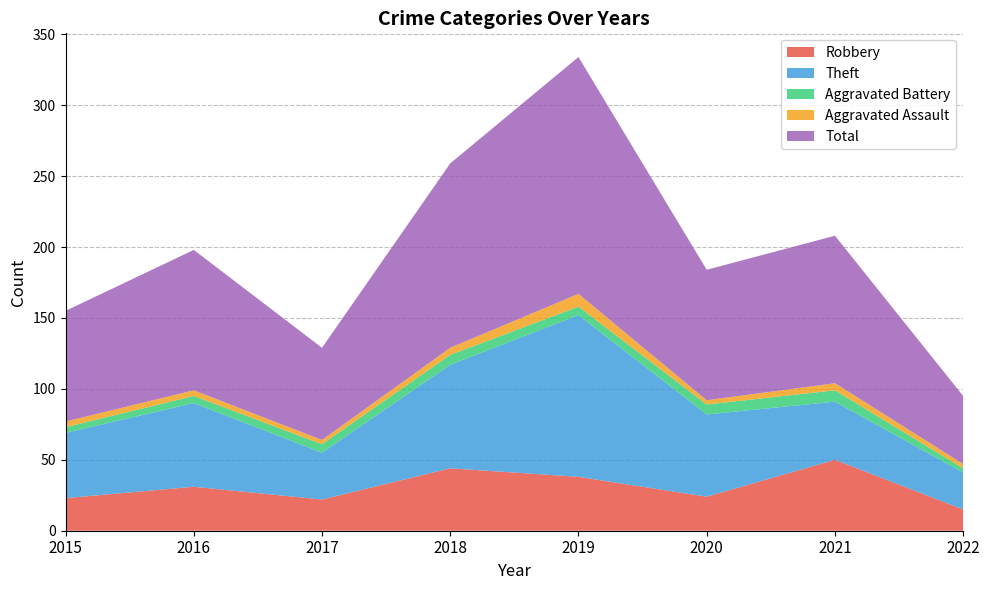

Reading left to right, transcribe all the data shown in this chart.

Robbery: 23	31	22	44	38	24	50	15
Theft: 46	59	33	73	114	58	41	26
Aggravated Battery: 4	5	6	7	6	7	8	3
Aggravated Assault: 4	4	3	5	9	3	5	3
Total: 78	99	65	130	167	92	104	48